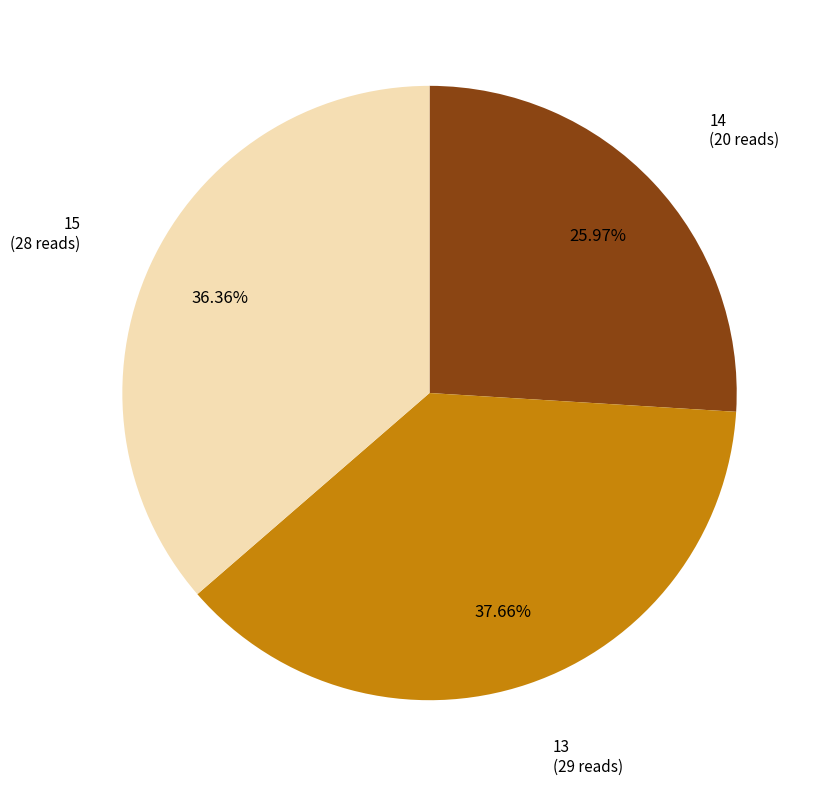

Is there any slice that represents more than half of the pie?

No